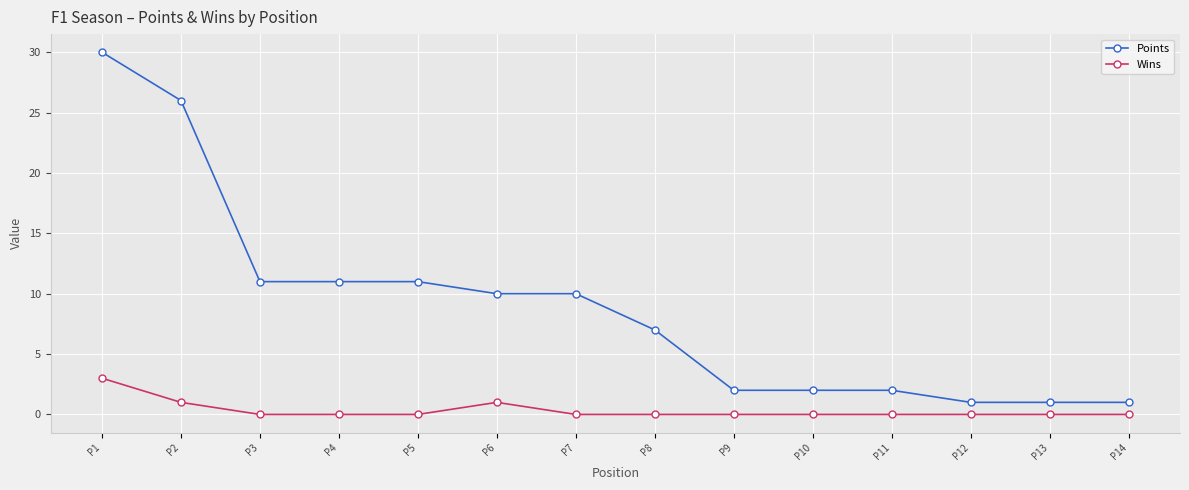

What is the total value across all series at P12?

1